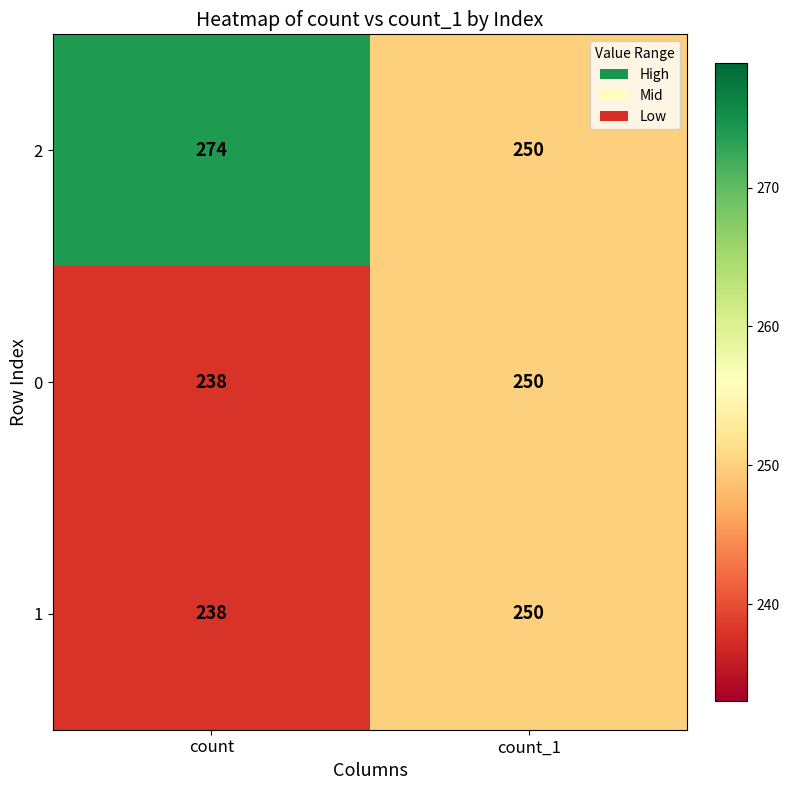

Is it true that 1 equals 323 at count?

False